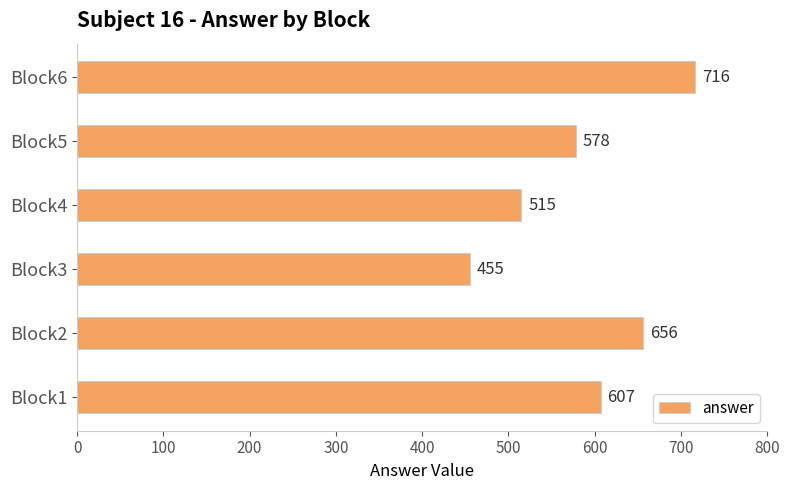

What is the sum of the values at Block4 and Block5?

1093